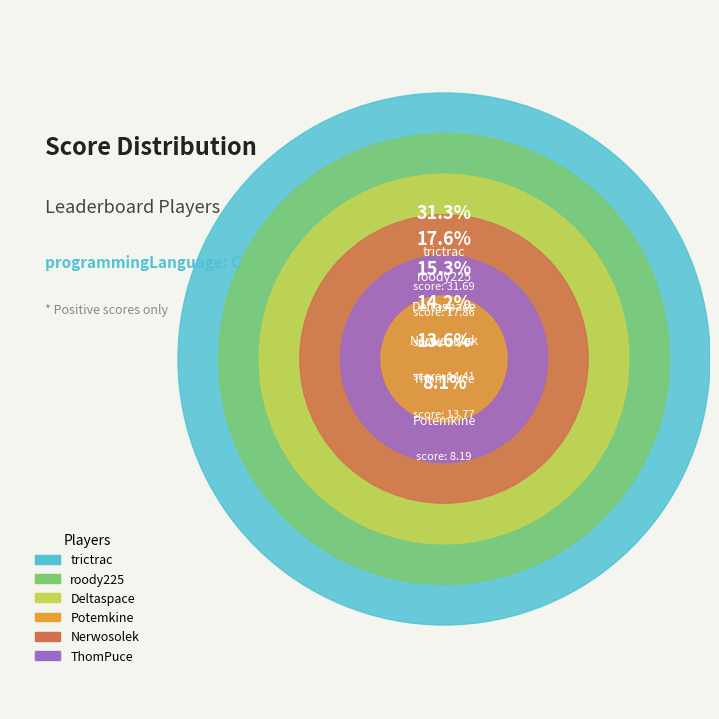

Does Deltaspace account for over 50% of the chart?

No